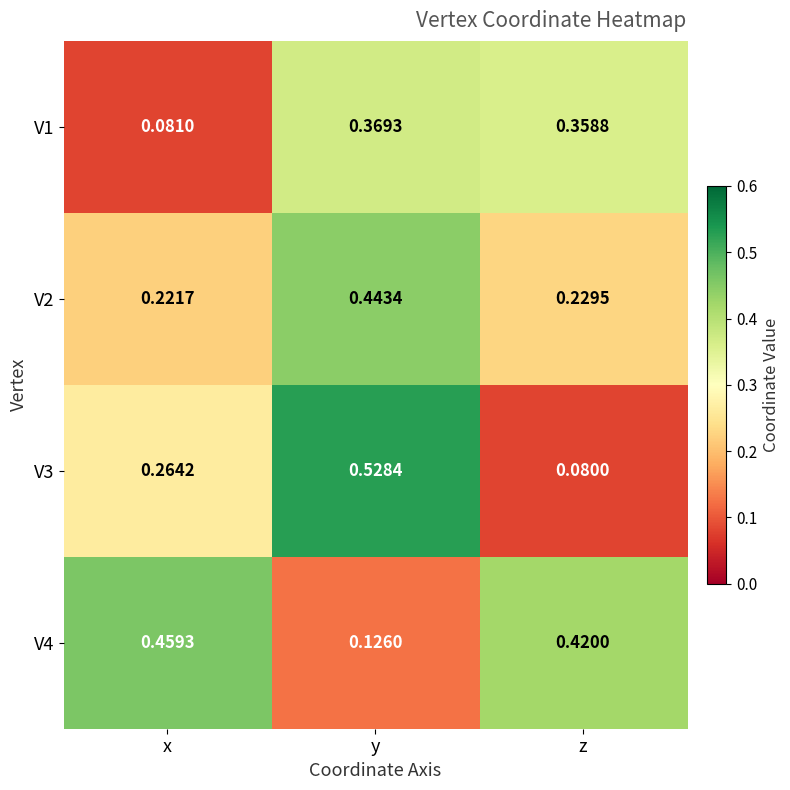

Which category has the highest value in the V4 series?

x